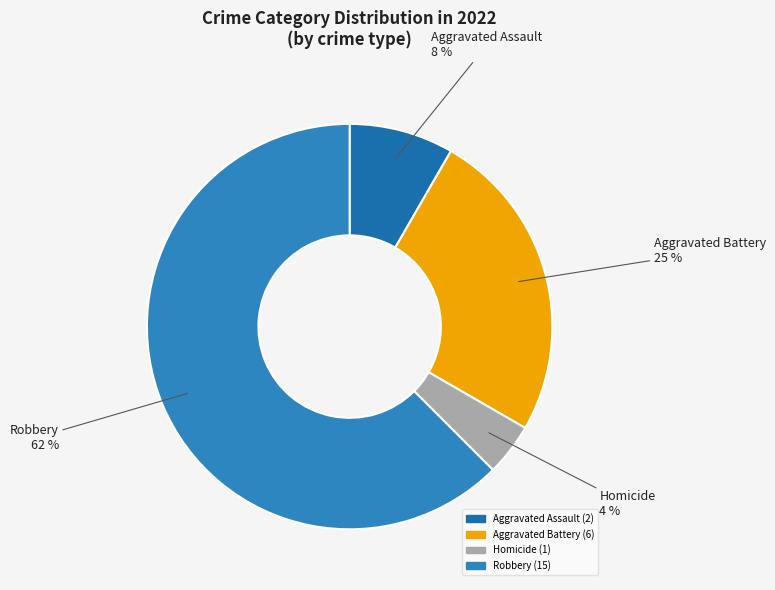

How many slices are in this pie chart?

4